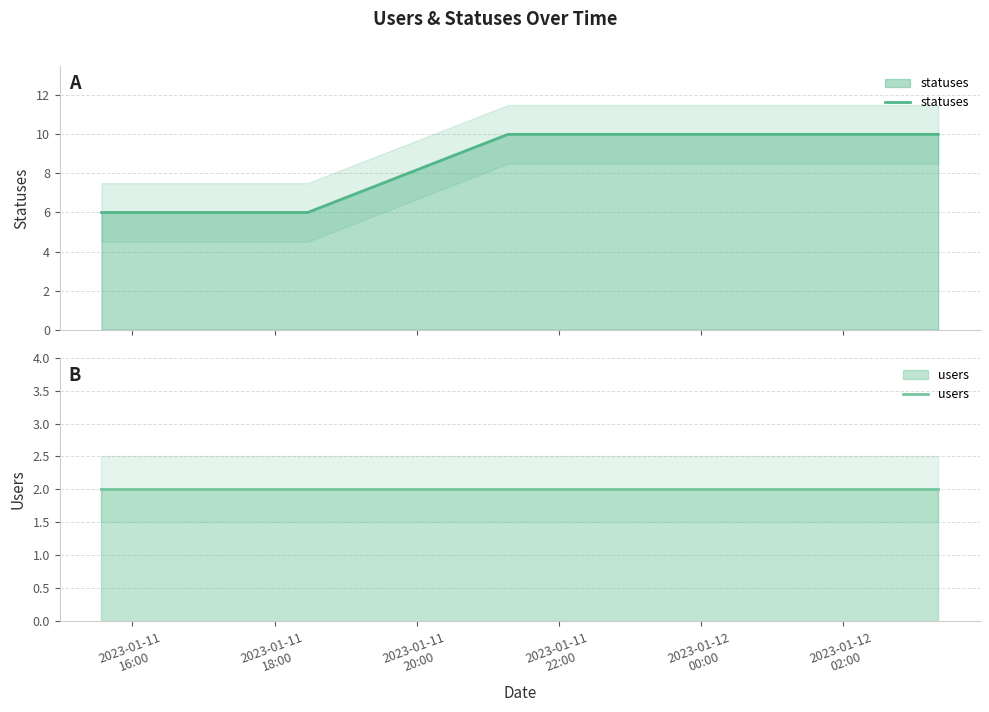

List the series in order of their peak value, highest first.

statuses, users